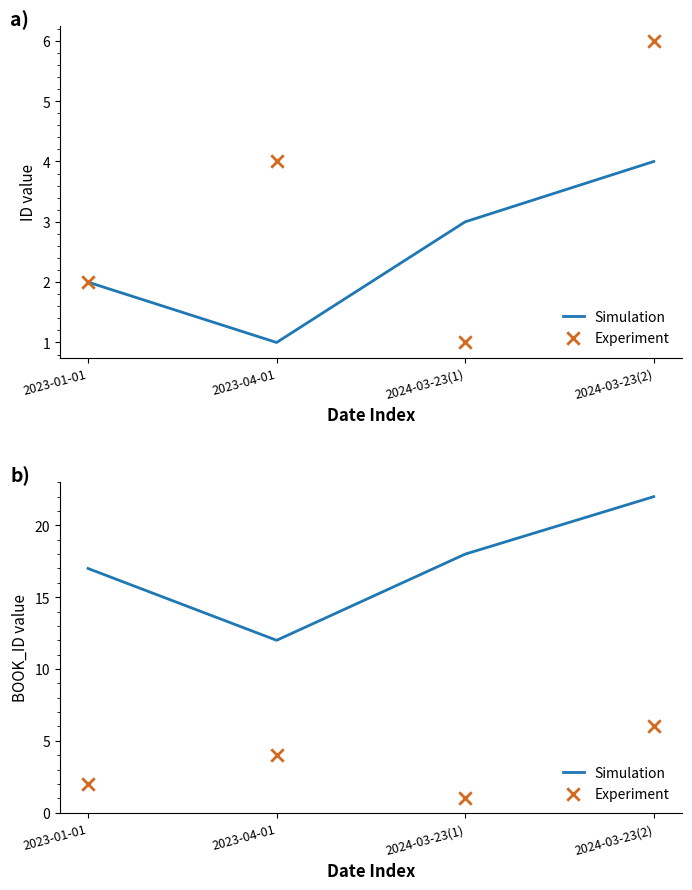

What are all the series names shown in the legend?

Simulation, Experiment